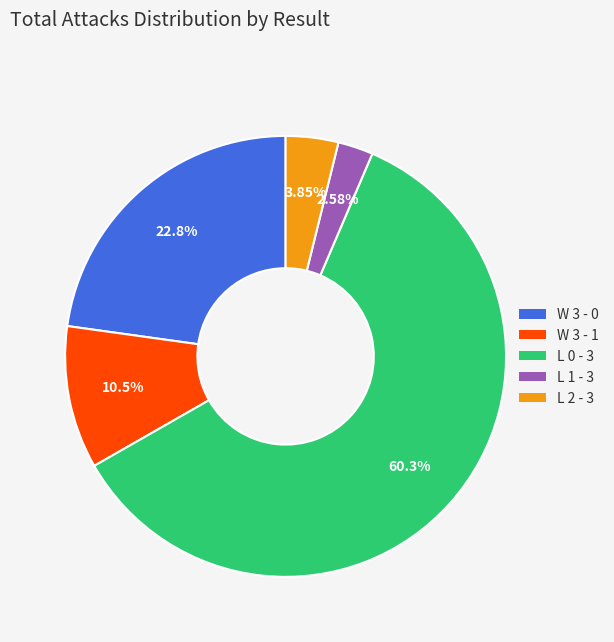

What is the total percentage of W 3 - 0 and L 1 - 3?

25.4%